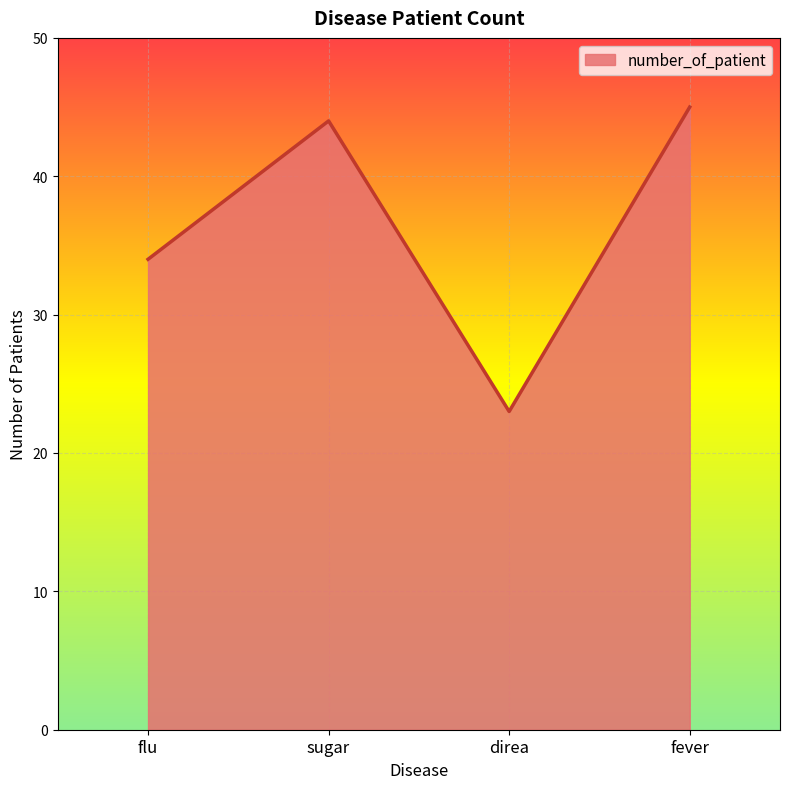

How many distinct data groups are displayed?

1